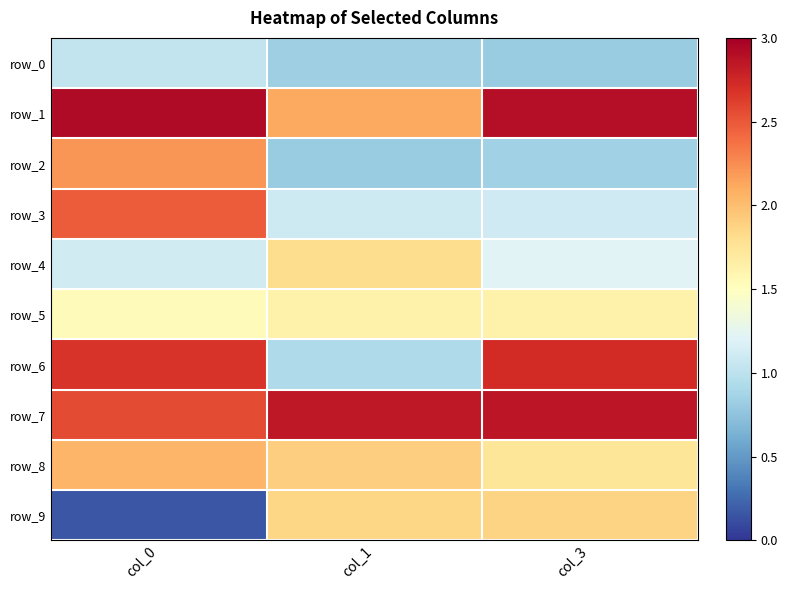

Reading left to right, transcribe all the data shown in this chart.

row_0: 1.0	0.8	0.8
row_1: 2.9	2.1	2.9
row_2: 2.2	0.8	0.9
row_3: 2.5	1.1	1.1
row_4: 1.1	1.8	1.2
row_5: 1.5	1.6	1.6
row_6: 2.7	0.9	2.7
row_7: 2.6	2.8	2.9
row_8: 2.0	1.9	1.7
row_9: 0.2	1.9	1.9